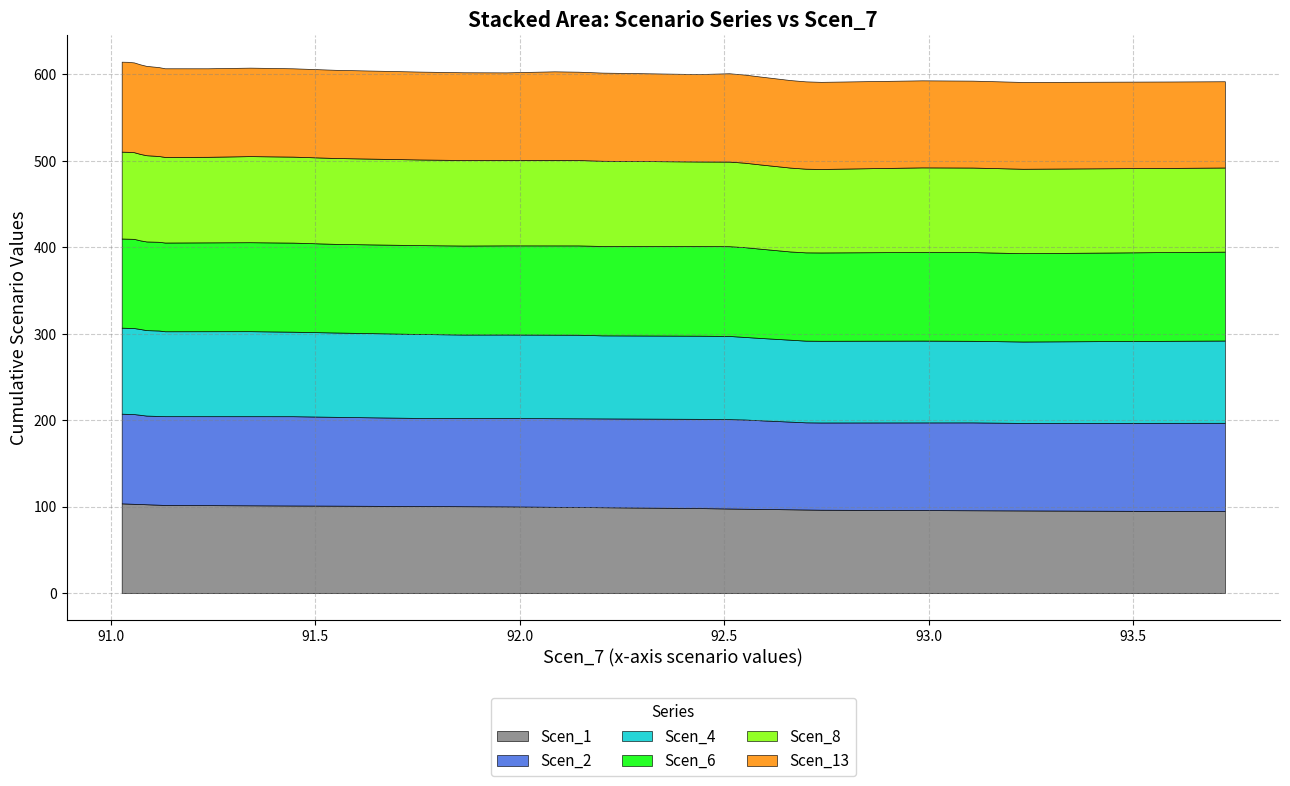

List the labels in order of Scen_8 value, smallest first.

31, 30, 29, 32, 28, 39, 38, 37, 27, 36, 35, 26, 34, 23, 24, 33, 25, 22, 21, 20, 19, 18, 15, 16, 14, 17, 8, 7, 13, 12, 6, 11, 10, 5, 9, 4, 3, 2, 0, 1